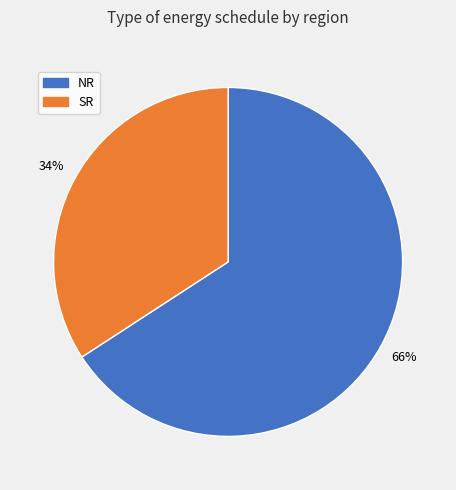

To the nearest percent, what portion does NR represent?

66%